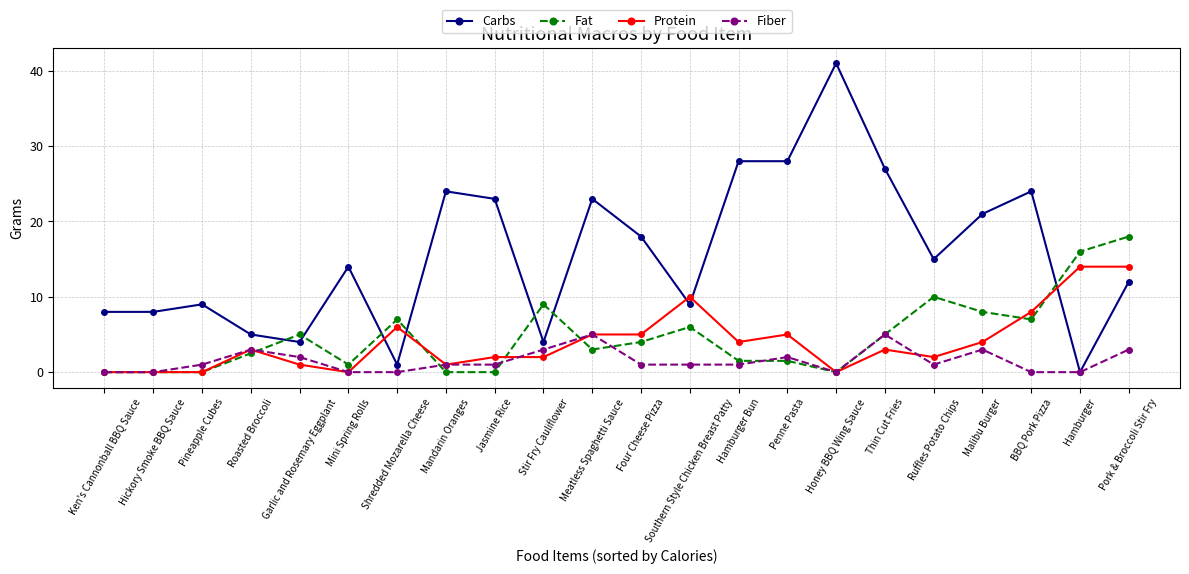

Reading left to right, extract all data points from this chart.

Carbs: 8.0	8.0	9.0	5.0	4.0	14.0	1.0	24.0	23.0	4.0	23.0	18.0	9.0	28.0	28.0	41.0	27.0	15.0	21.0	24.0	0.0	12.0
Fat: 0.0	0.0	0.0	2.5	5.0	1.0	7.0	0.0	0.0	9.0	3.0	4.0	6.0	1.5	1.5	0.0	5.0	10.0	8.0	7.0	16.0	18.0
Protein: 0.0	0.0	0.0	3.0	1.0	0.0	6.0	1.0	2.0	2.0	5.0	5.0	10.0	4.0	5.0	0.0	3.0	2.0	4.0	8.0	14.0	14.0
Fiber: 0.0	0.0	1.0	3.0	2.0	0.0	0.0	1.0	1.0	3.0	5.0	1.0	1.0	1.0	2.0	0.0	5.0	1.0	3.0	0.0	0.0	3.0